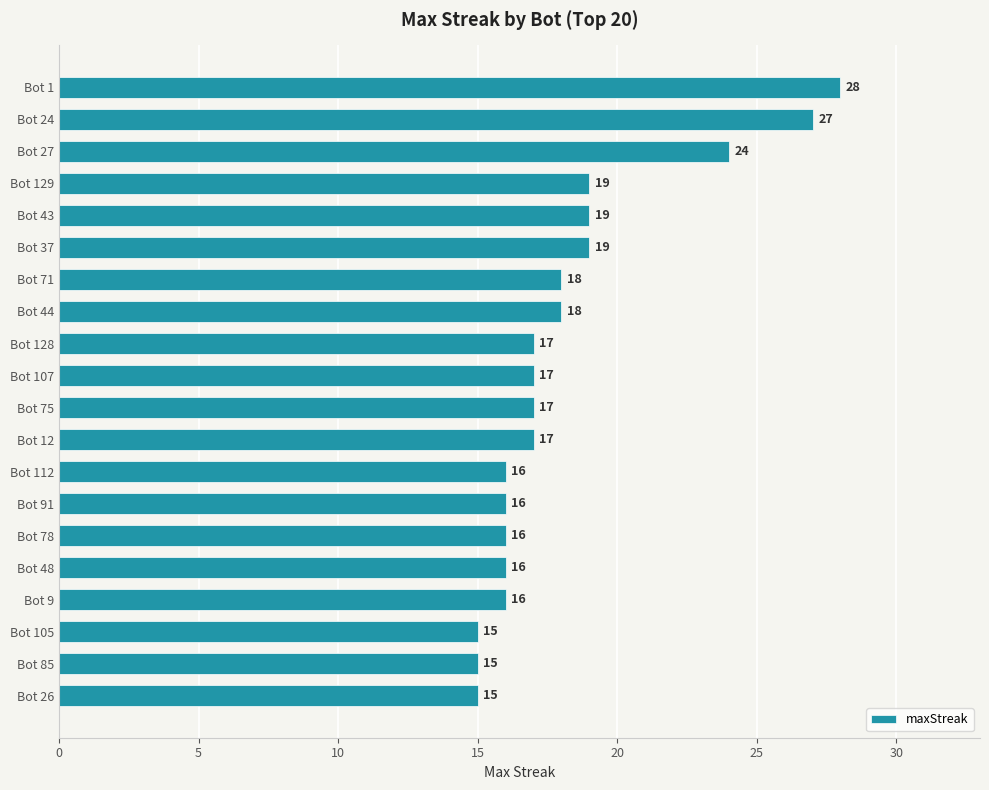

Reading top to bottom, transcribe all the data shown in this chart.

28	27	24	19	19	19	18	18	17	17	17	17	16	16	16	16	16	15	15	15